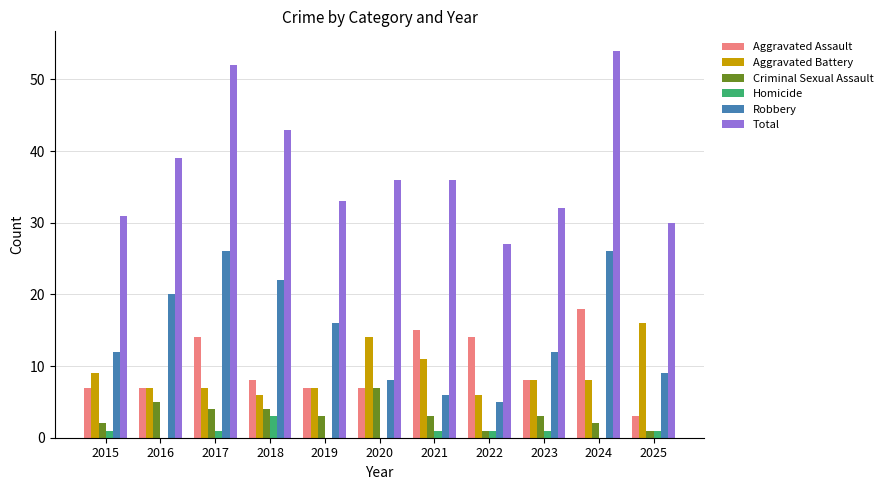

True or false: Aggravated Battery has a value of 12 at 2023.

False